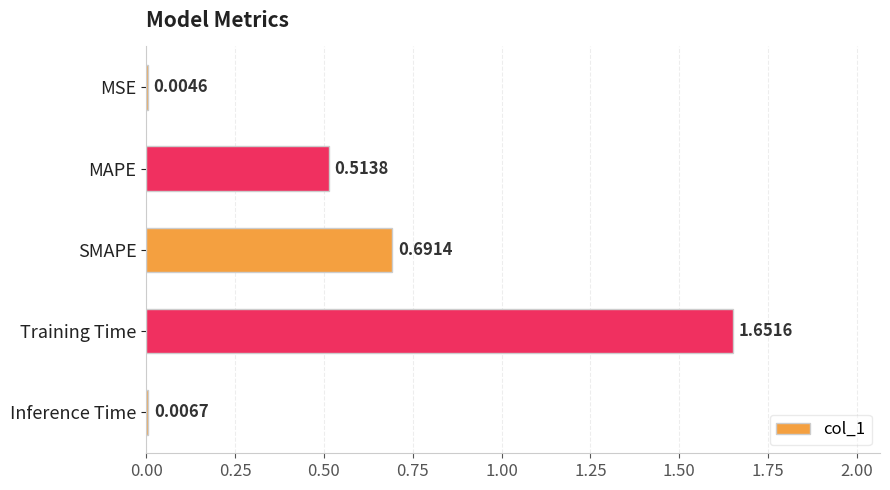

At which label is the value closest to 0?

MSE